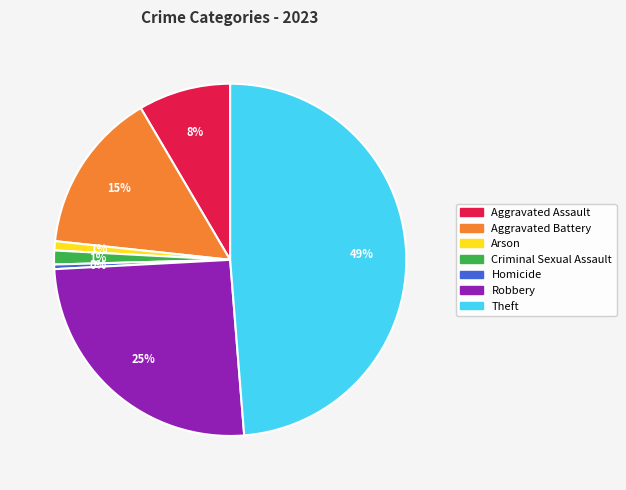

To the nearest percent, what percentage of the pie is Aggravated Battery?

15%